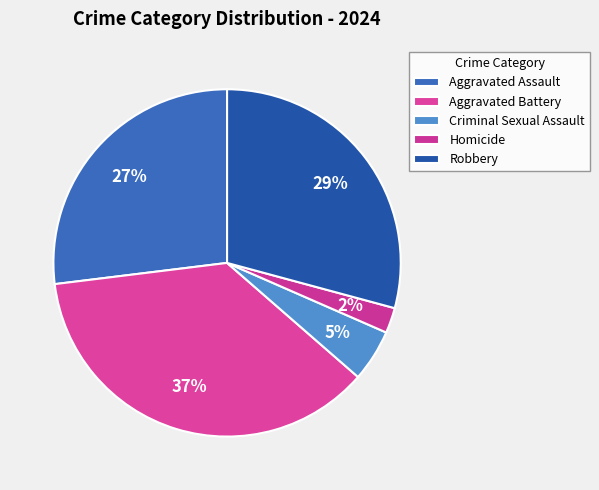

Count the number of slices in the pie.

5